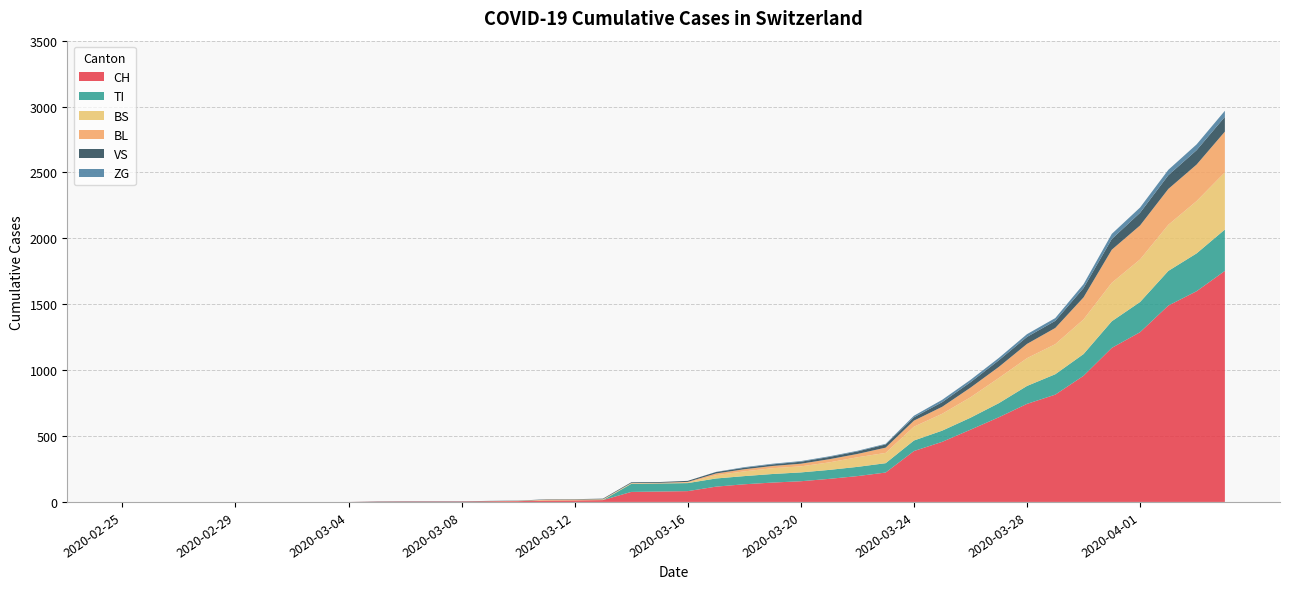

Reading left to right, extract all data points from this chart.

CH: 0	0	0	0	0	0	0	0	0	2	3	3	3	5	6	11	12	14	76	79	82	116	134	147	157	175	196	223	386	456	548	642	744	814	957	1169	1288	1490	1599	1753
TI: 0	0	0	0	0	0	0	0	0	0	0	0	0	0	0	0	0	0	61	61	61	62	62	65	67	68	70	71	80	85	91	107	136	155	165	202	229	263	287	314
BS: 0	0	0	0	0	0	0	0	0	0	0	0	0	0	0	4	4	4	4	0	4	25	36	44	46	57	73	78	105	128	155	191	211	228	263	292	323	350	397	434
BL: 0	0	0	0	0	0	0	0	0	0	0	0	0	1	2	2	2	2	2	5	5	13	16	17	20	24	25	40	46	53	73	84	108	123	167	251	258	272	277	309
VS: 0	0	0	0	0	0	0	0	0	2	2	2	2	2	2	3	3	5	6	6	8	11	11	12	15	17	19	24	25	35	41	50	53	54	71	81	96	104	109	112
ZG: 0	0	0	0	0	0	0	0	0	0	0	0	0	0	0	0	0	0	0	0	0	1	5	5	5	5	5	5	12	18	18	18	21	21	29	39	40	41	44	46